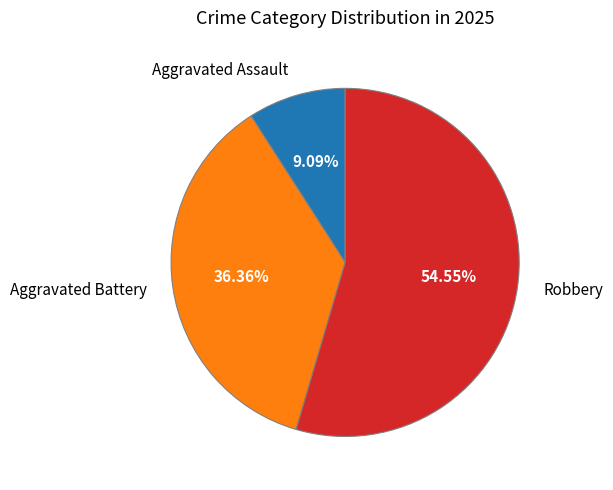

Which category has the biggest portion of the pie?

Robbery